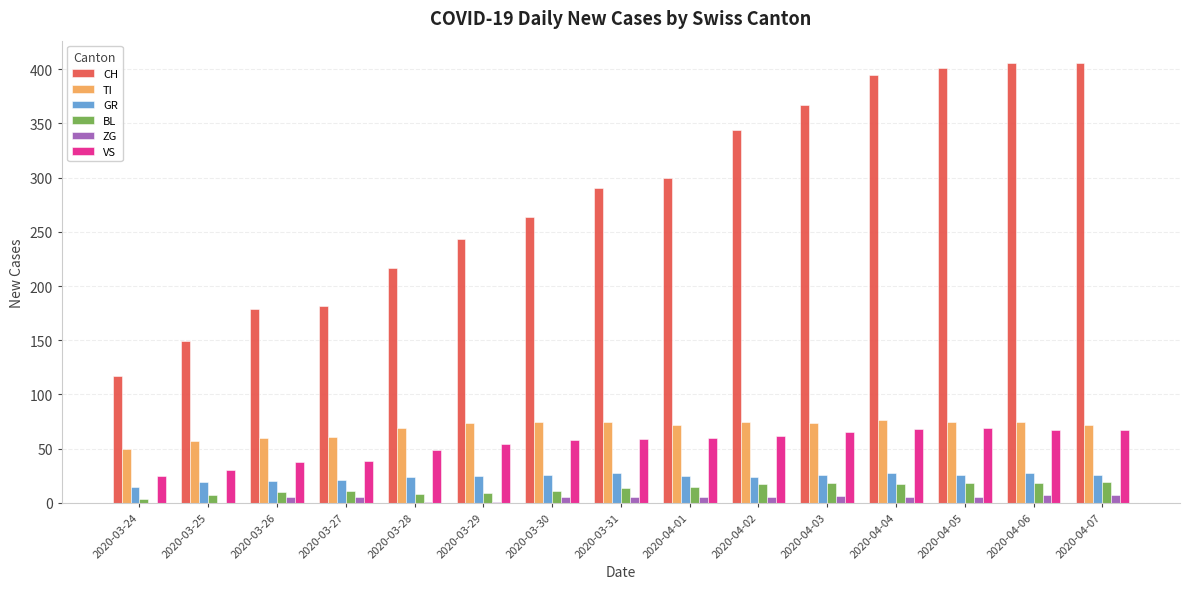

Which series has the largest total across all categories?

CH